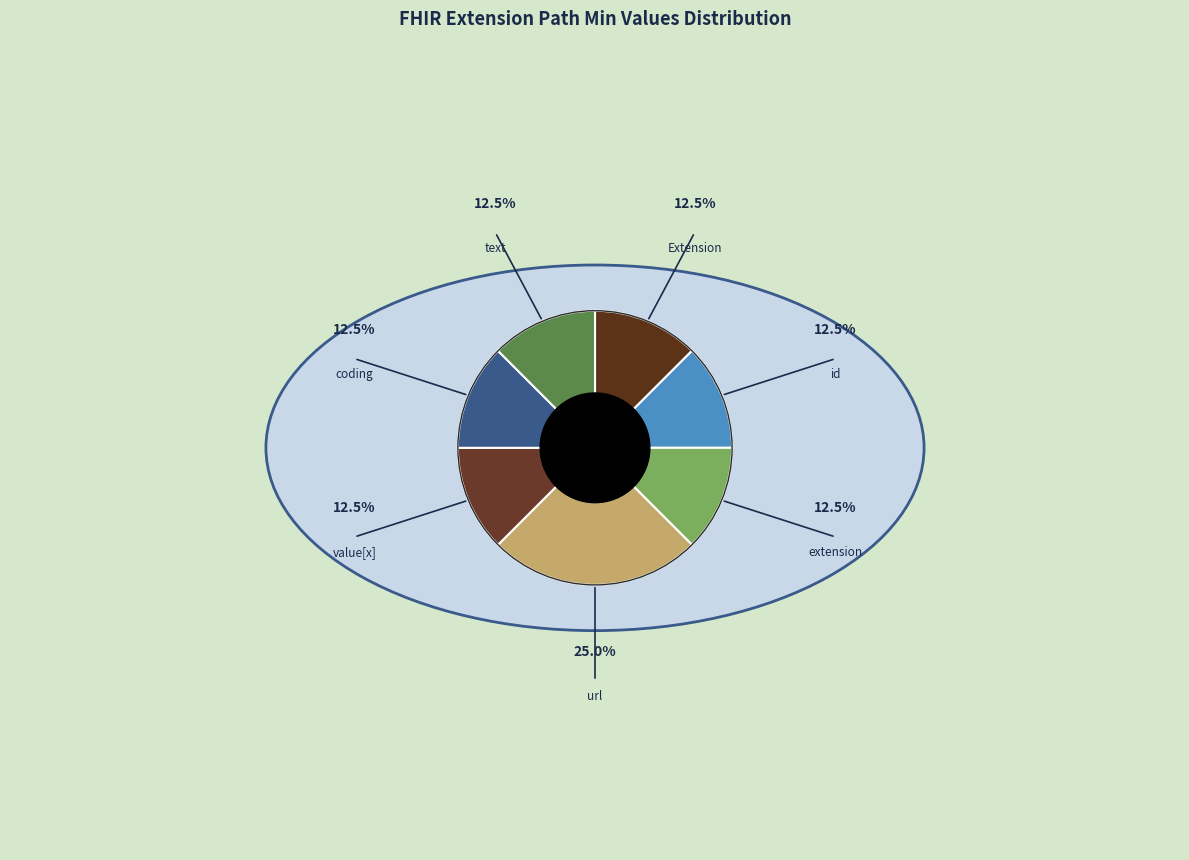

True or false: Extension.id accounts for 8% of the total.

False